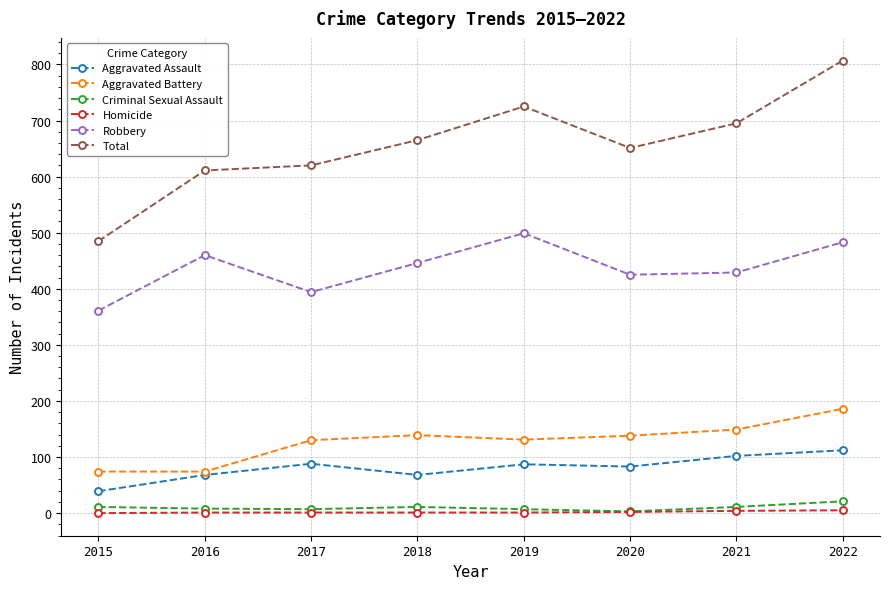

Which series has the widest spread of values?

Total